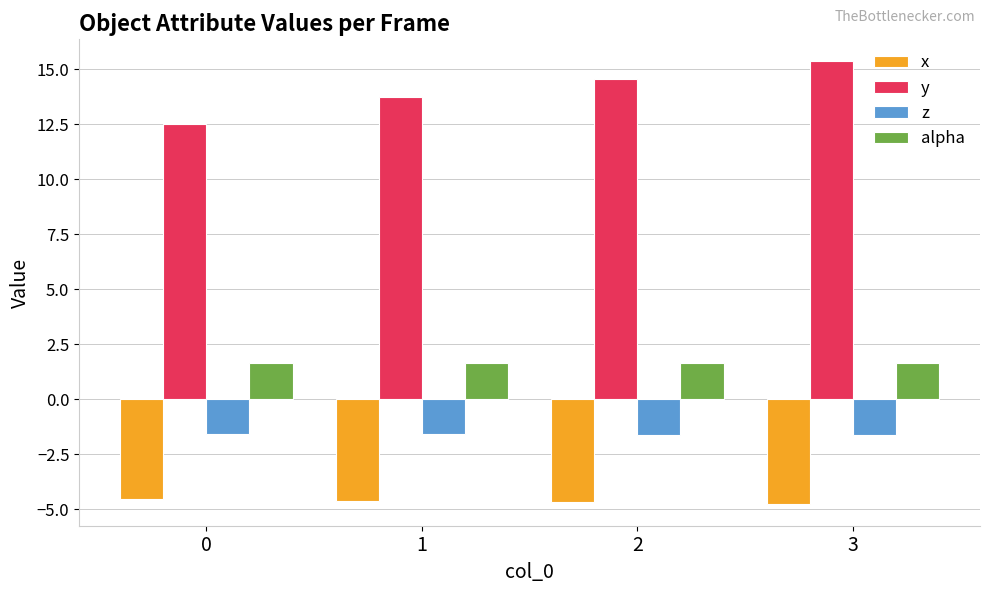

Which series has the largest range (max minus min)?

y